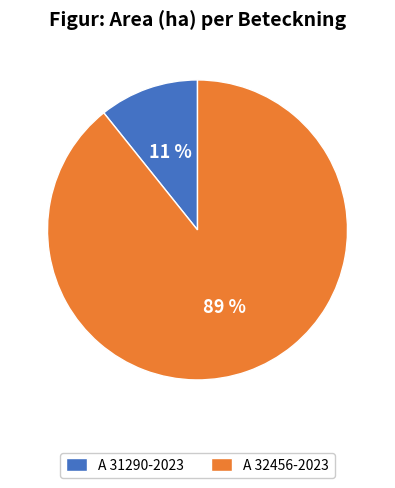

To the nearest percent, what is the average slice percentage?

50%